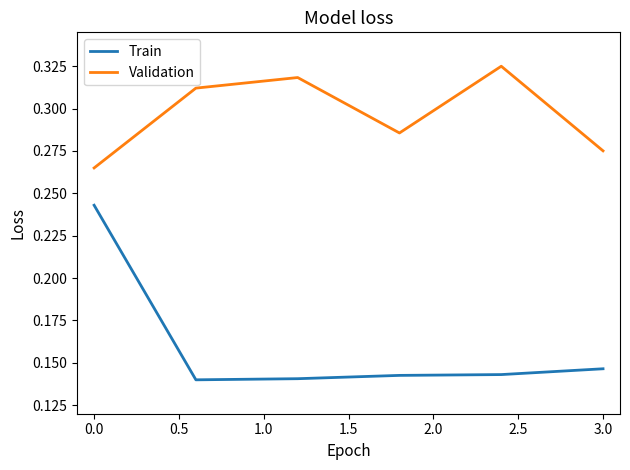

True or false: Train and Validation cross at least once.

False